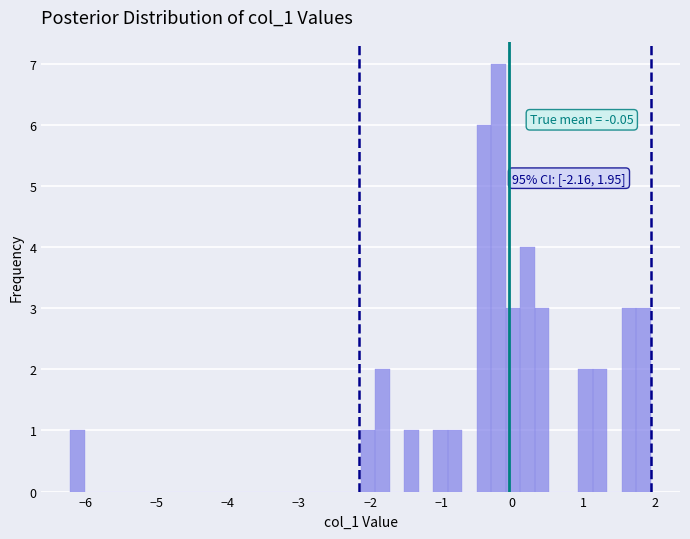

Around what value on the x-axis is the tallest bar? Give the approximate position of its centre, as read against the axis.

-0.2